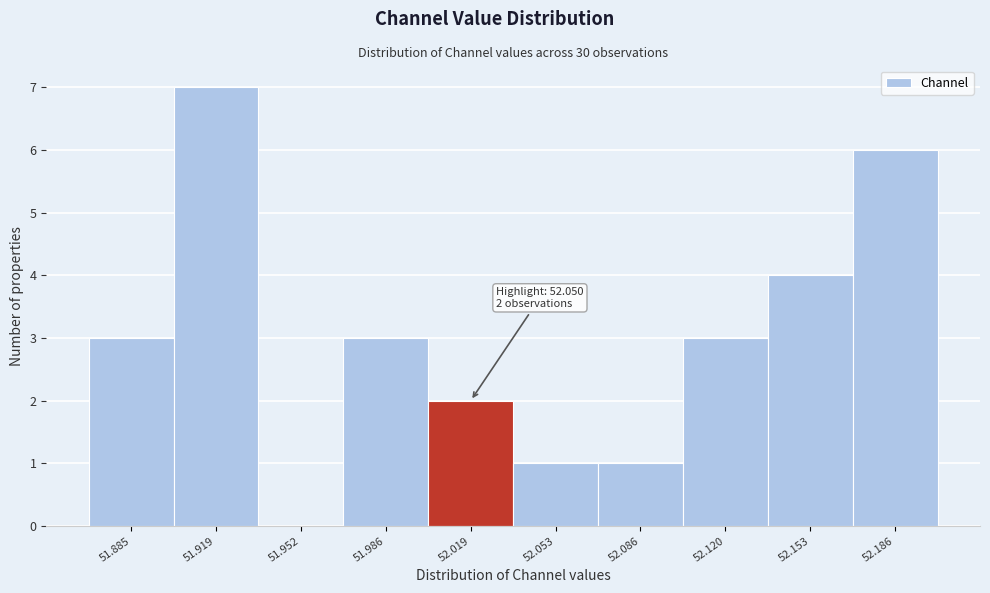

Which label corresponds to the largest value in the chart?

51.919